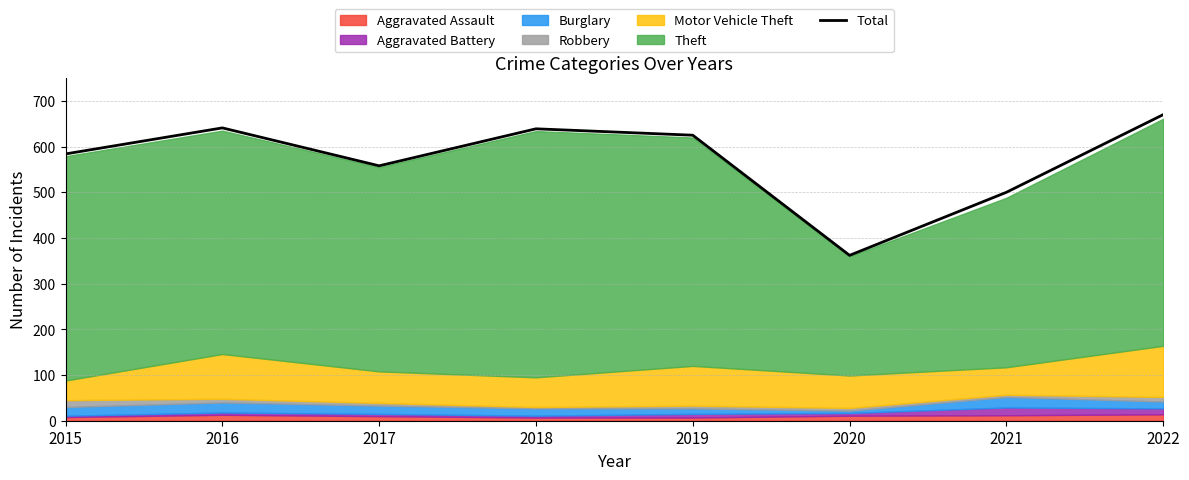

How many points are higher than both their immediate neighbors (excluding endpoints)?

2